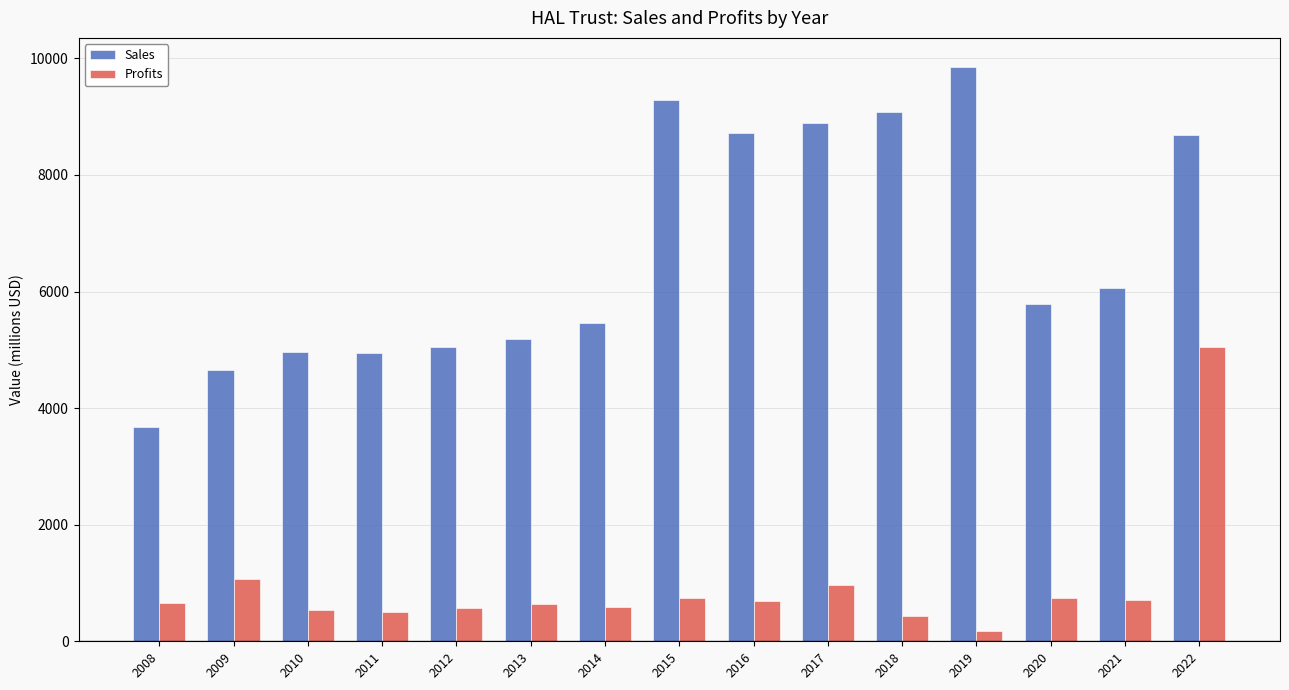

What is the sum of the Profits values at 2008 and 2016?

1358.6